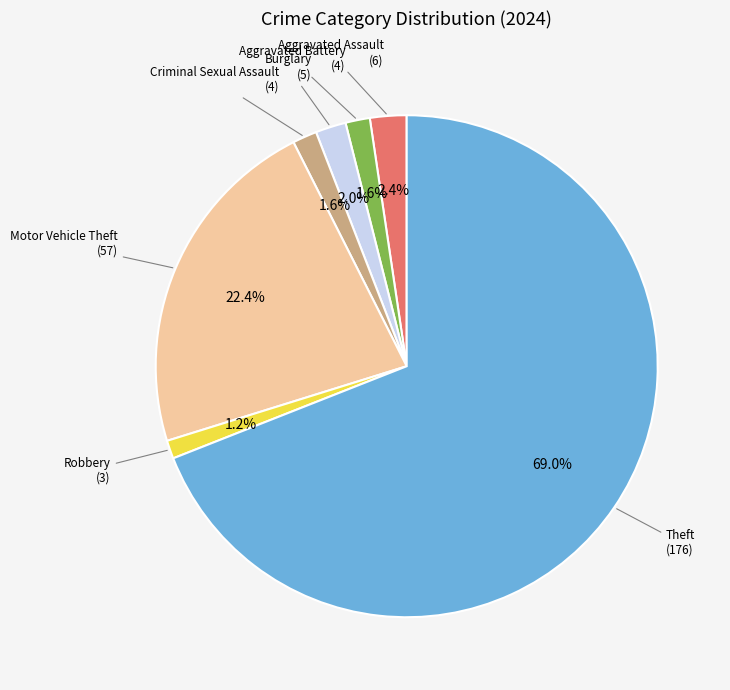

Is there any slice that represents more than half of the pie?

Yes